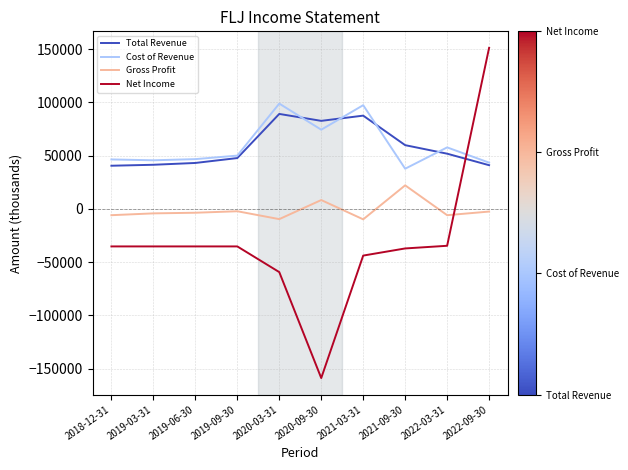

What is the spread (max minus min) of values at 2020-09-30?

241300